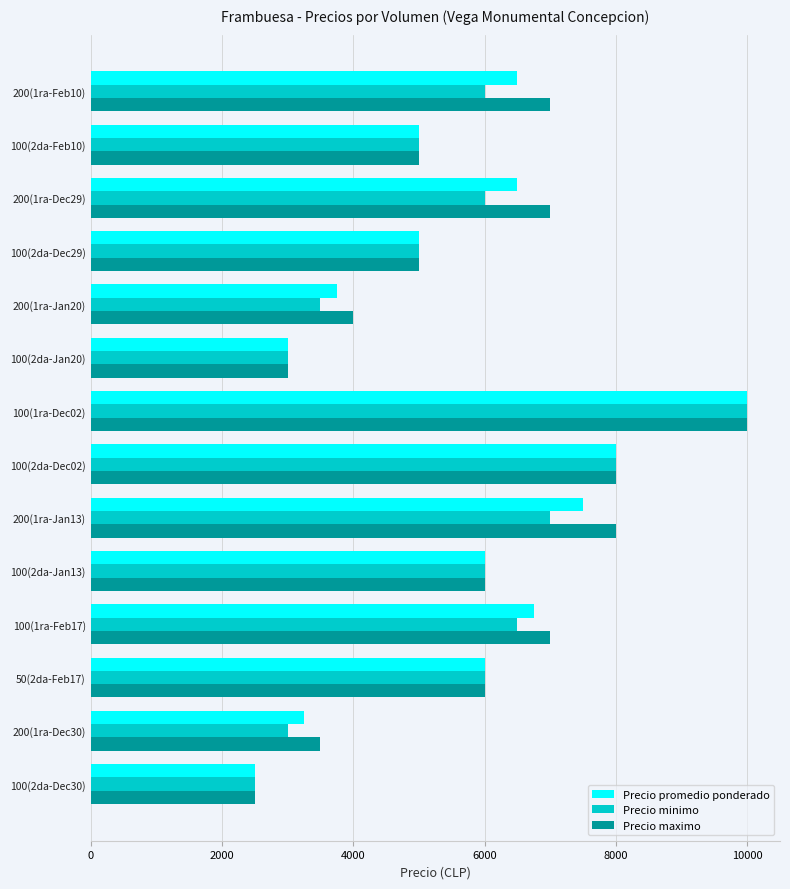

What is the sum of all Precio minimo values?

77500